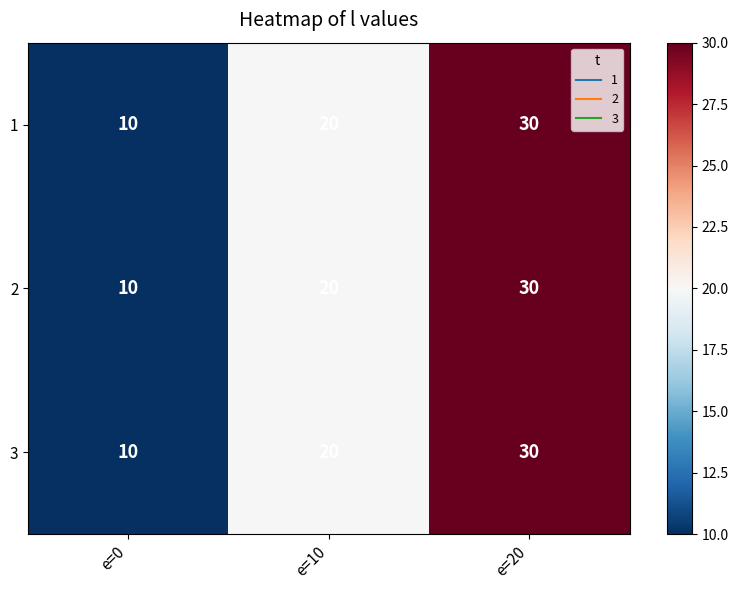

What is the average value of the 3 series?

20